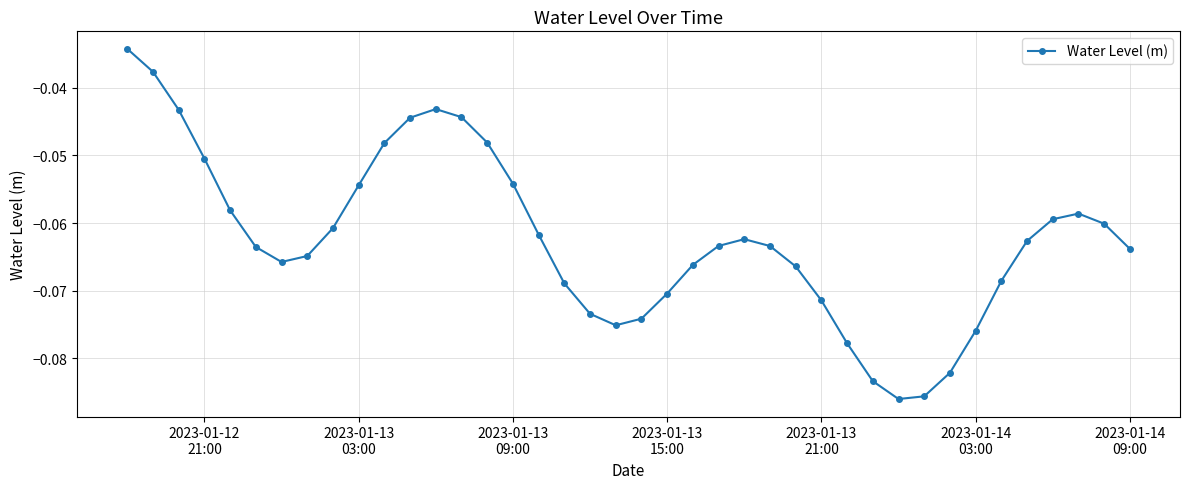

True or false: there are more than 0 points higher than both neighbors.

True